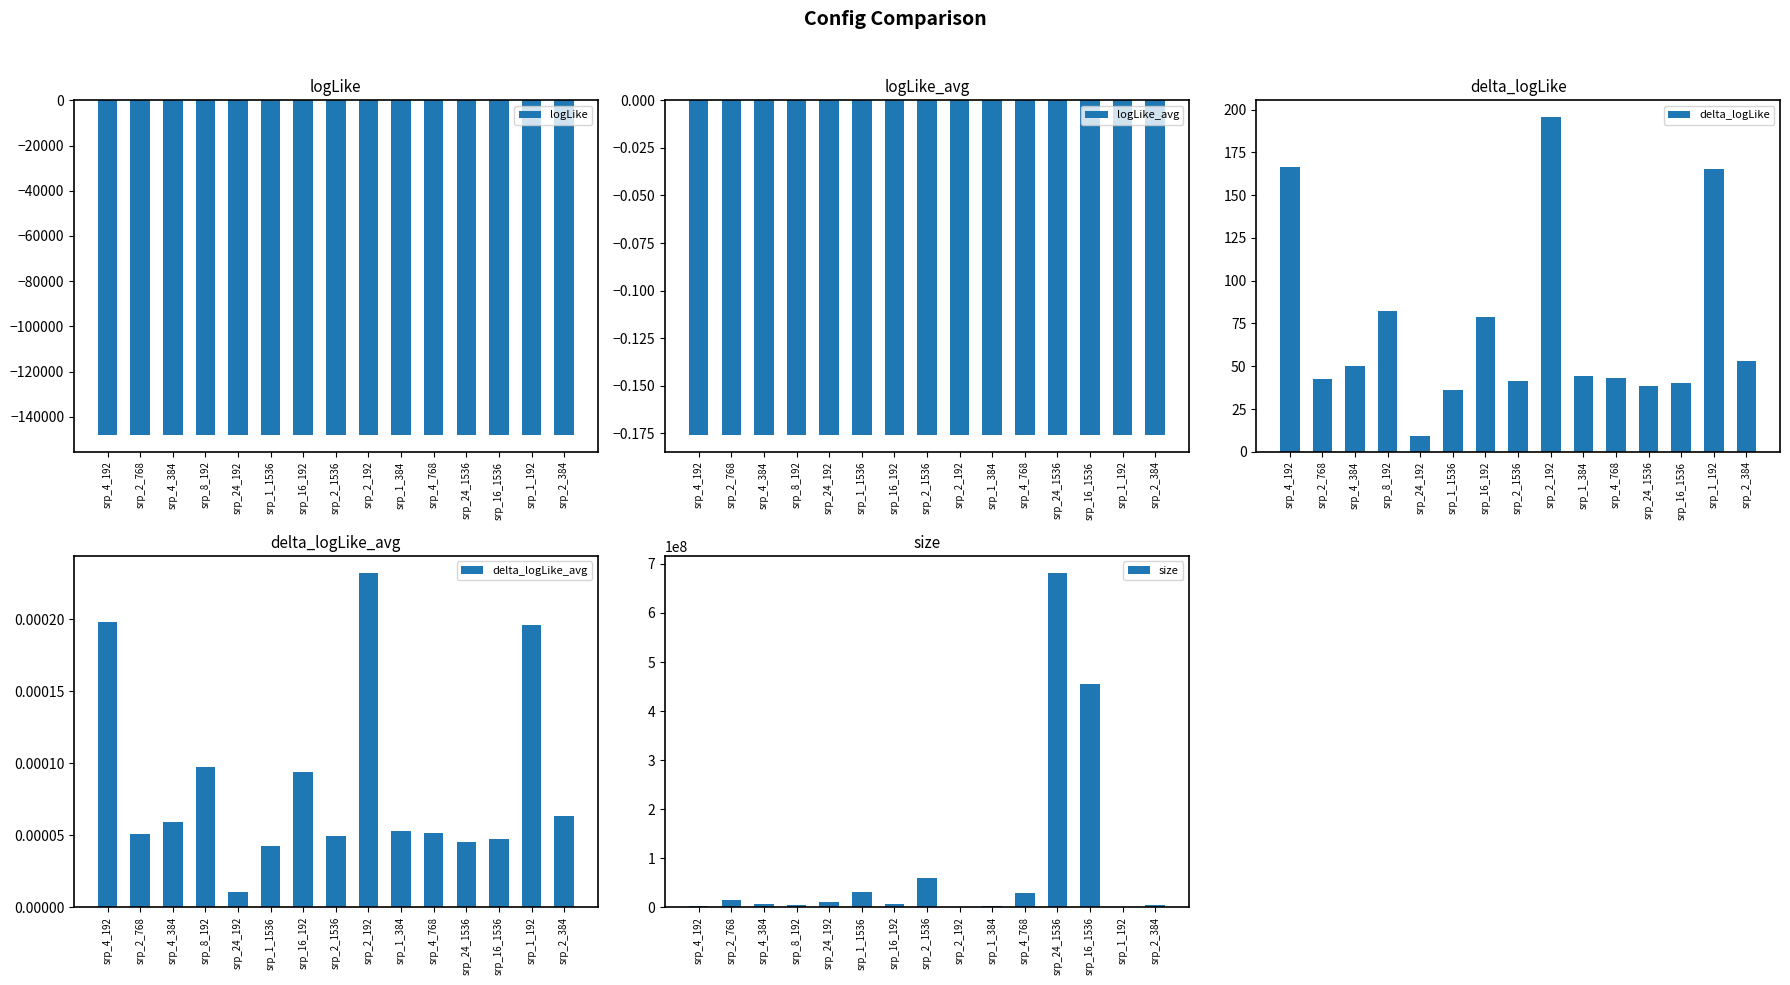

Reading left to right, list all the values displayed in this chart.

logLike: -147954.9	-148079.0	-148071.7	-148039.4	-148112.6	-148085.7	-148042.7	-148080.2	-147926.0	-148077.3	-148078.2	-148083.2	-148081.5	-147956.6	-148068.3
logLike_avg: -0.2	-0.2	-0.2	-0.2	-0.2	-0.2	-0.2	-0.2	-0.2	-0.2	-0.2	-0.2	-0.2	-0.2	-0.2
delta_logLike: 166.7	42.6	49.9	82.2	9.0	36.0	78.9	41.4	195.6	44.3	43.4	38.4	40.2	165.0	53.3
delta_logLike_avg: 0.0	0.0	0.0	0.0	0.0	0.0	0.0	0.0	0.0	0.0	0.0	0.0	0.0	0.0	0.0
size: 2074752.0	14177280.0	7688448.0	3854208.0	10972032.0	30693888.0	7413120.0	59025408.0	1185024.0	2365056.0	28353024.0	682318848.0	455666688.0	740160.0	4139520.0